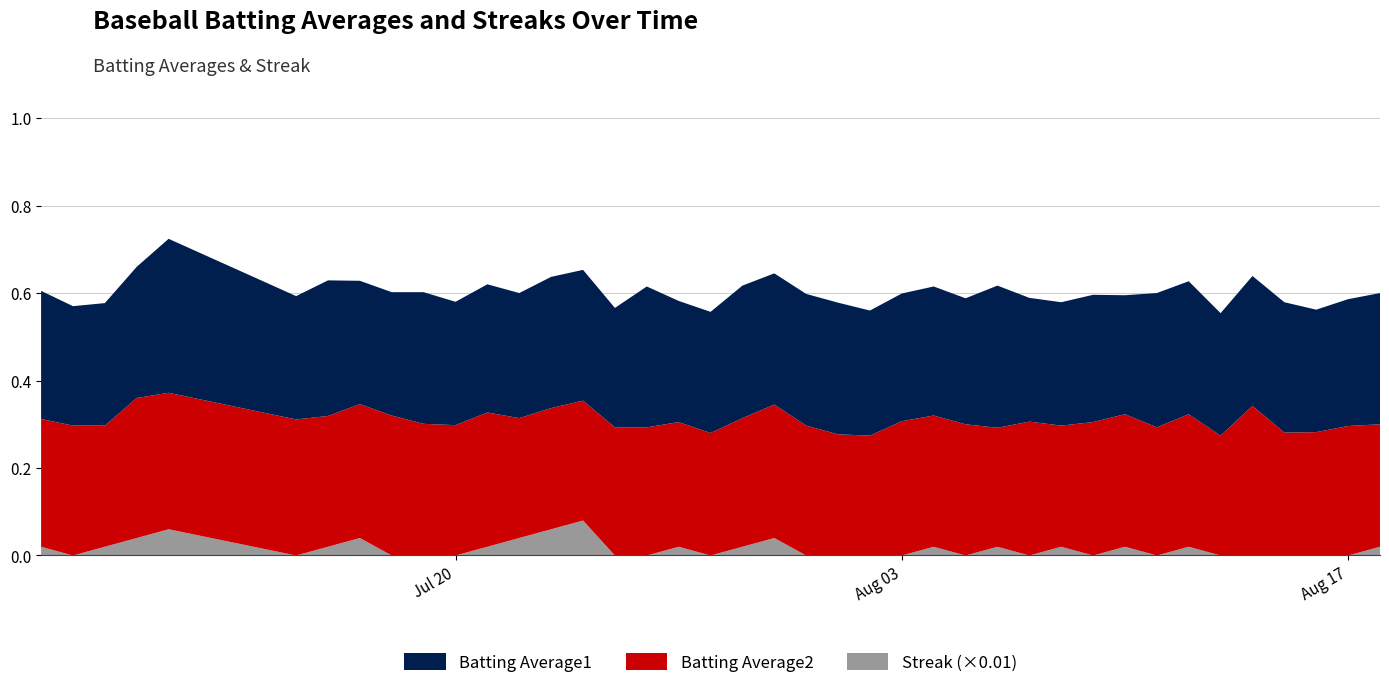

Reading left to right, list all the values displayed in this chart.

Batting Average1: 2010-07-07=0.3	2010-07-08=0.3	2010-07-09=0.3	2010-07-10=0.3	2010-07-11=0.4	2010-07-15=0.3	2010-07-16=0.3	2010-07-17=0.3	2010-07-18=0.3	2010-07-19=0.3	2010-07-20=0.3	2010-07-21=0.3	2010-07-22=0.3	2010-07-23=0.3	2010-07-24=0.3	2010-07-25=0.3	2010-07-26=0.3	2010-07-27=0.3	2010-07-28=0.3	2010-07-29=0.3	2010-07-30=0.3	2010-07-31=0.3	2010-08-01=0.3	2010-08-02=0.3	2010-08-03=0.3	2010-08-04=0.3	2010-08-05=0.3	2010-08-06=0.3	2010-08-07=0.3	2010-08-08=0.3	2010-08-09=0.3	2010-08-10=0.3	2010-08-11=0.3	2010-08-12=0.3	2010-08-13=0.3	2010-08-14=0.3	2010-08-15=0.3	2010-08-16=0.3	2010-08-17=0.3	2010-08-18=0.3
Batting Average2: 2010-07-07=0.3	2010-07-08=0.3	2010-07-09=0.3	2010-07-10=0.3	2010-07-11=0.3	2010-07-15=0.3	2010-07-16=0.3	2010-07-17=0.3	2010-07-18=0.3	2010-07-19=0.3	2010-07-20=0.3	2010-07-21=0.3	2010-07-22=0.3	2010-07-23=0.3	2010-07-24=0.3	2010-07-25=0.3	2010-07-26=0.3	2010-07-27=0.3	2010-07-28=0.3	2010-07-29=0.3	2010-07-30=0.3	2010-07-31=0.3	2010-08-01=0.3	2010-08-02=0.3	2010-08-03=0.3	2010-08-04=0.3	2010-08-05=0.3	2010-08-06=0.3	2010-08-07=0.3	2010-08-08=0.3	2010-08-09=0.3	2010-08-10=0.3	2010-08-11=0.3	2010-08-12=0.3	2010-08-13=0.3	2010-08-14=0.3	2010-08-15=0.3	2010-08-16=0.3	2010-08-17=0.3	2010-08-18=0.3
Streak: 2010-07-07=2.0	2010-07-08=0.0	2010-07-09=2.0	2010-07-10=4.0	2010-07-11=6.0	2010-07-15=0.0	2010-07-16=2.0	2010-07-17=4.0	2010-07-18=0.0	2010-07-19=0.0	2010-07-20=0.0	2010-07-21=2.0	2010-07-22=4.0	2010-07-23=6.0	2010-07-24=8.0	2010-07-25=0.0	2010-07-26=0.0	2010-07-27=2.0	2010-07-28=0.0	2010-07-29=2.0	2010-07-30=4.0	2010-07-31=0.0	2010-08-01=0.0	2010-08-02=0.0	2010-08-03=0.0	2010-08-04=2.0	2010-08-05=0.0	2010-08-06=2.0	2010-08-07=0.0	2010-08-08=2.0	2010-08-09=0.0	2010-08-10=2.0	2010-08-11=0.0	2010-08-12=2.0	2010-08-13=0.0	2010-08-14=0.0	2010-08-15=0.0	2010-08-16=0.0	2010-08-17=0.0	2010-08-18=2.0